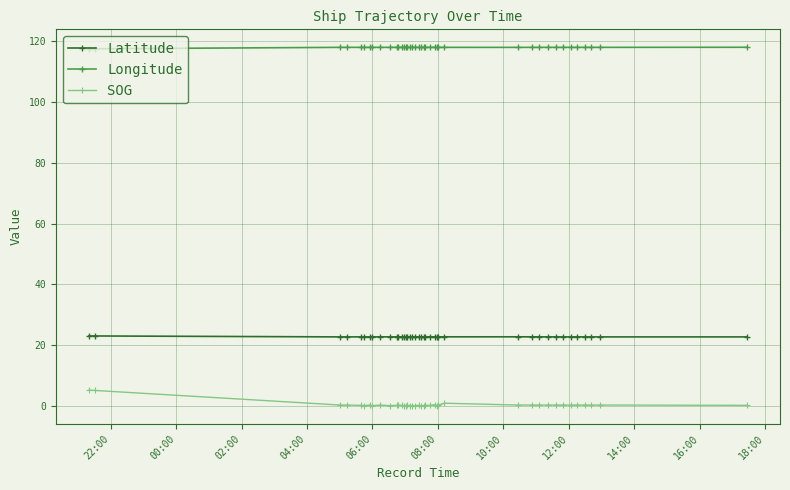

What is the minimum value for Latitude?

22.7